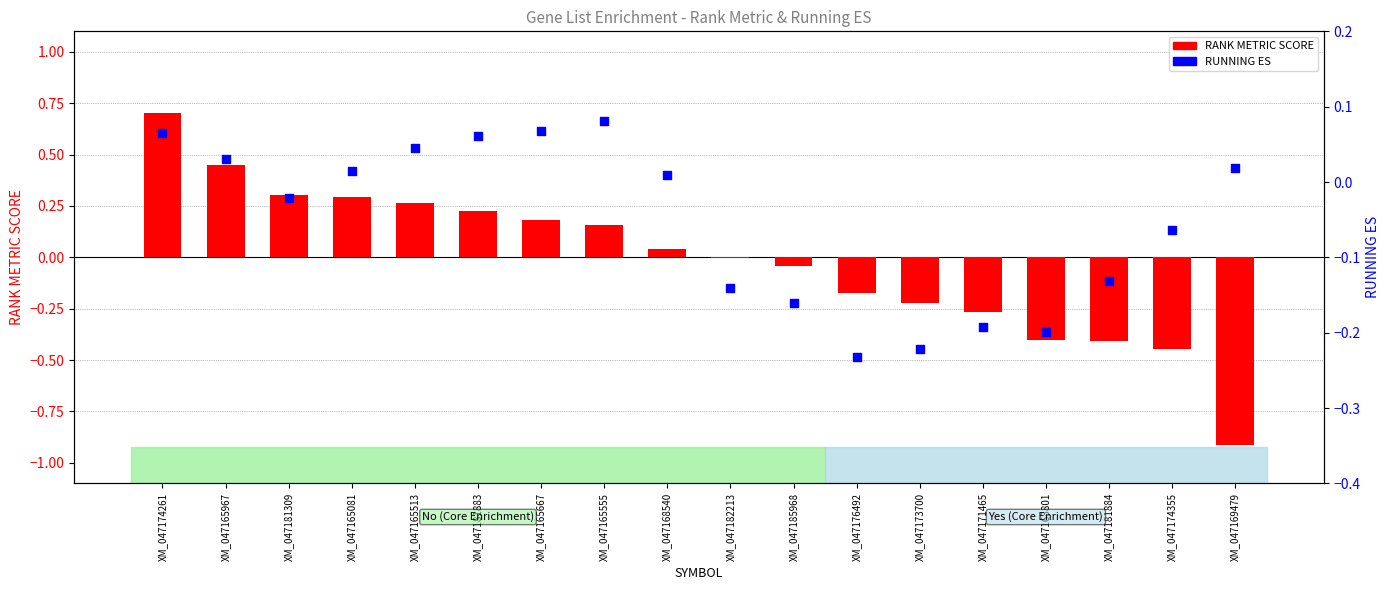

At which category is the sum across all series the highest?

XM_047174261